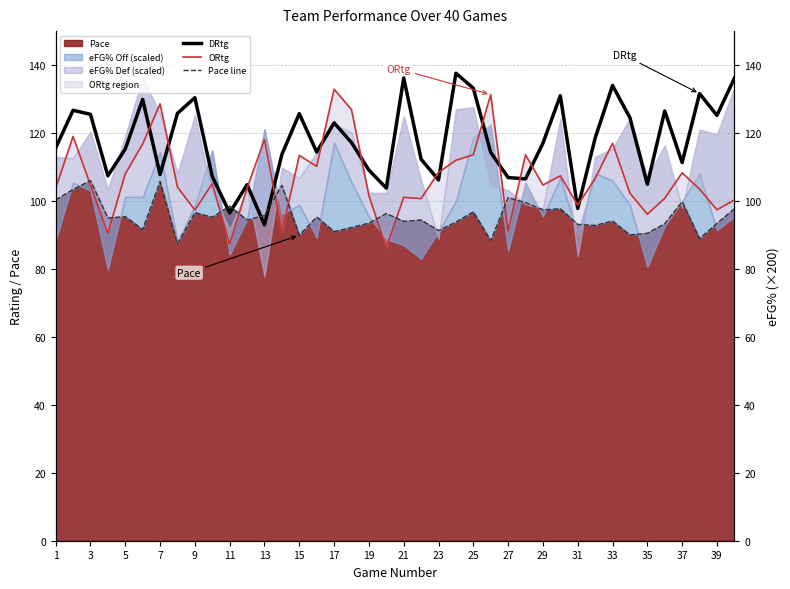

How many interior local valleys does the DRtg series have?

12